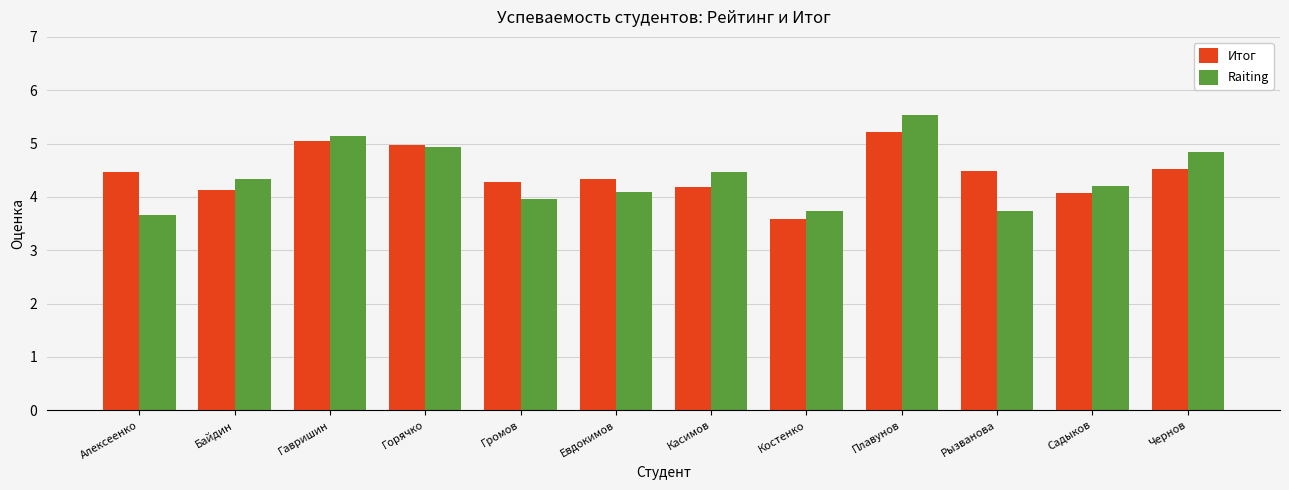

Which series has the widest spread of values?

Raiting